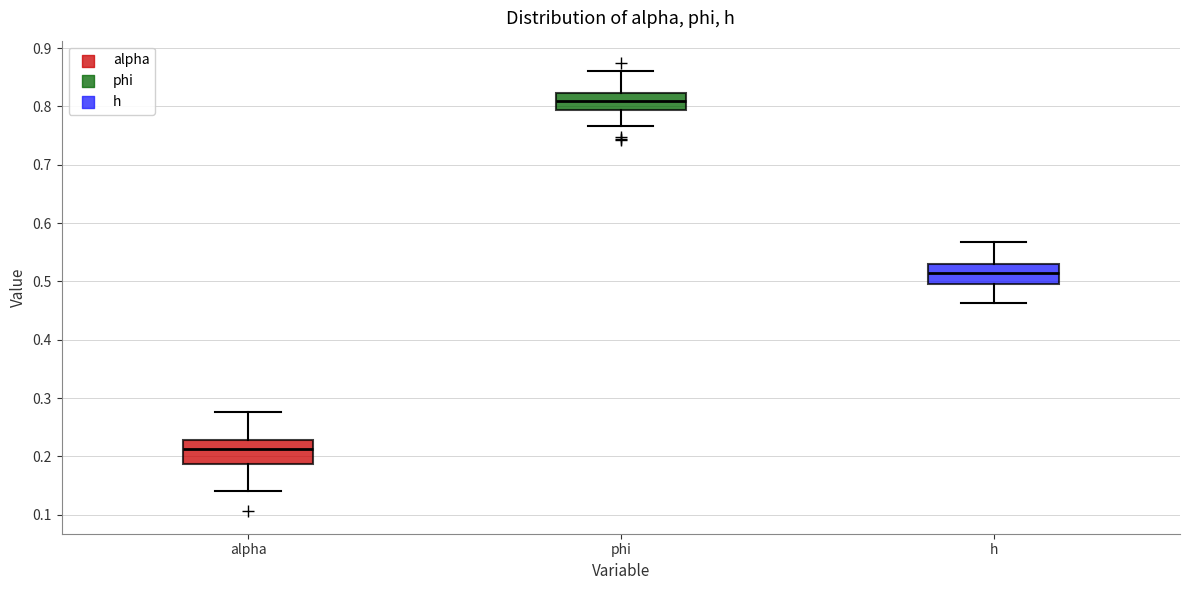

Reading left to right, read every box against the y-axis: the position of its median line, the range the box covers, and the ends of its whiskers. The values are not printed on the chart, so give them approximately, as read against the axis.

alpha: median 0.21, box 0.19 to 0.23, whiskers 0.14 to 0.28
phi: median 0.81, box 0.79 to 0.82, whiskers 0.77 to 0.86
h: median 0.51, box 0.50 to 0.53, whiskers 0.46 to 0.57